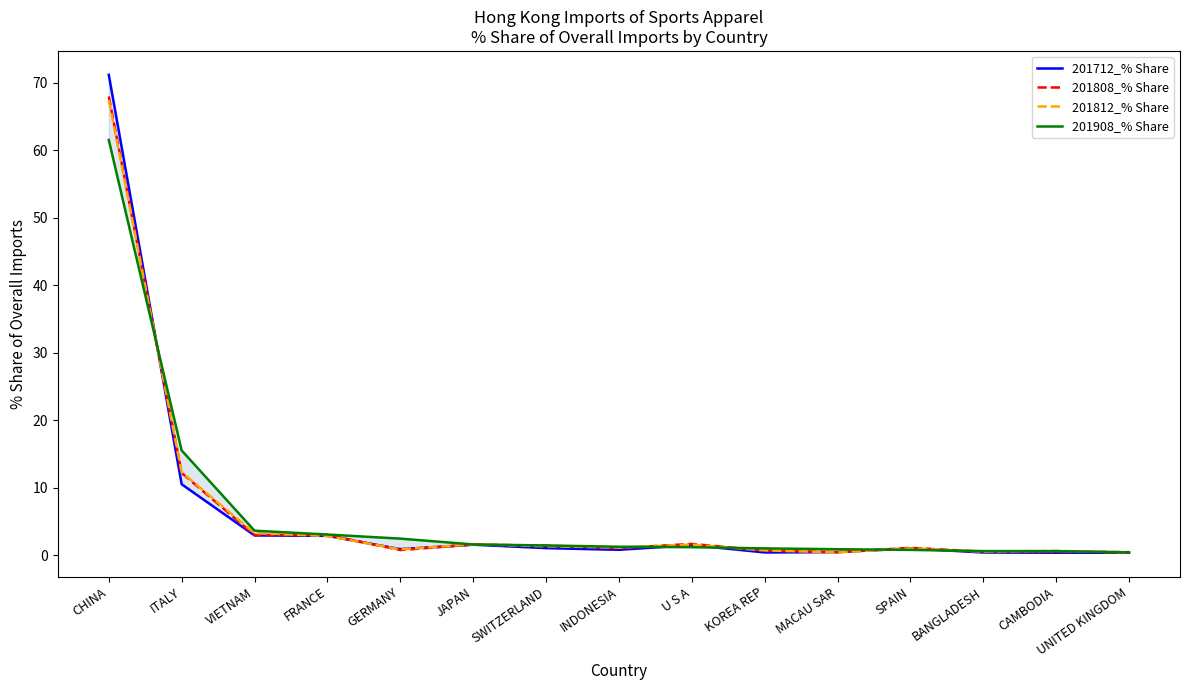

How many values in the 201908_% Share series are below 1?

5